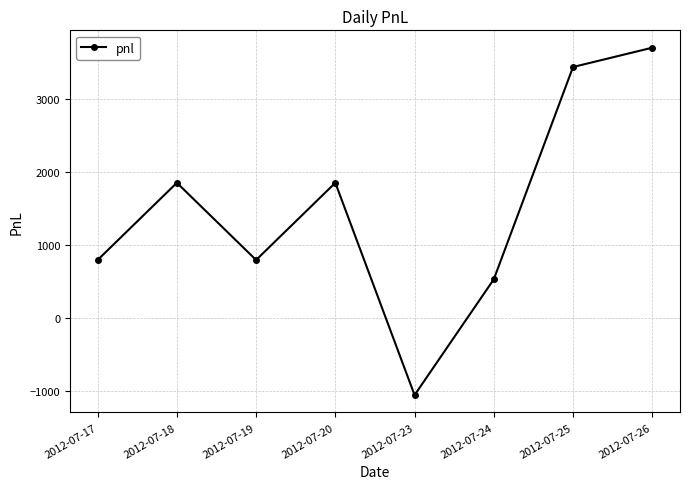

True or false: the data has more than 1 interior local peaks.

True